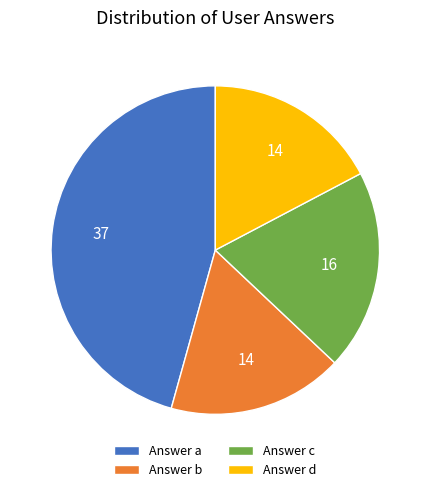

Which category has the biggest portion of the pie?

Answer a